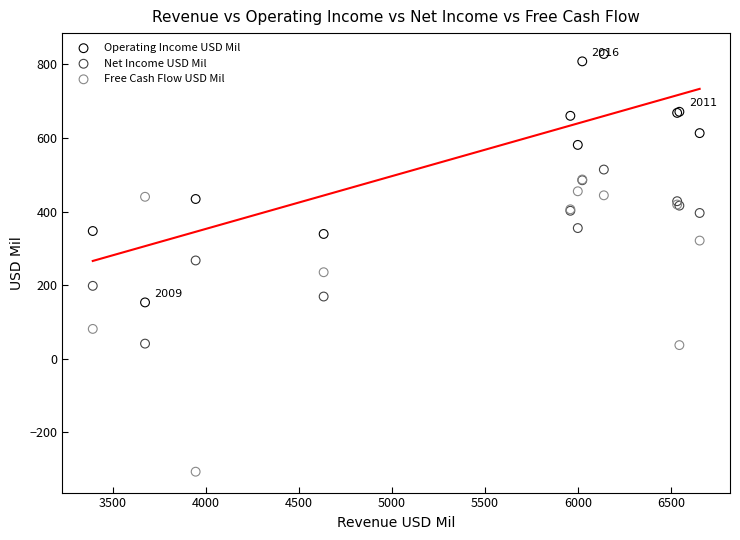

Which series reaches the maximum Y coordinate?

Operating Income USD Mil